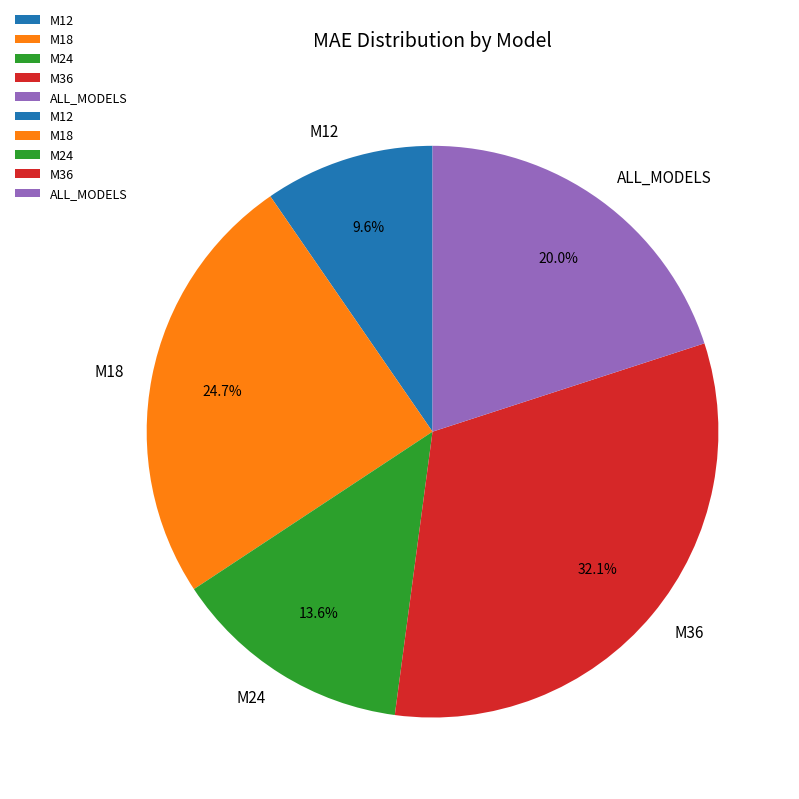

To the nearest percent, what is the average slice percentage?

20%